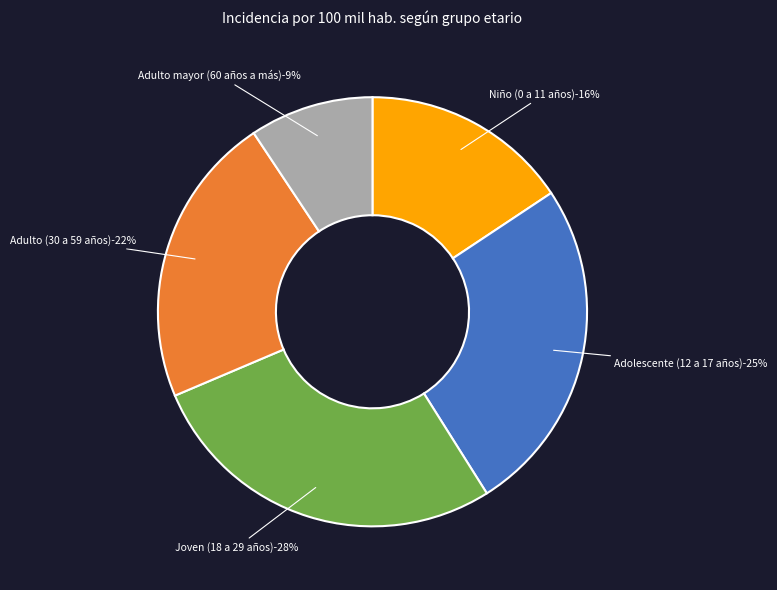

What portion of the pie excludes Joven (18 a 29 años)?

72.4%